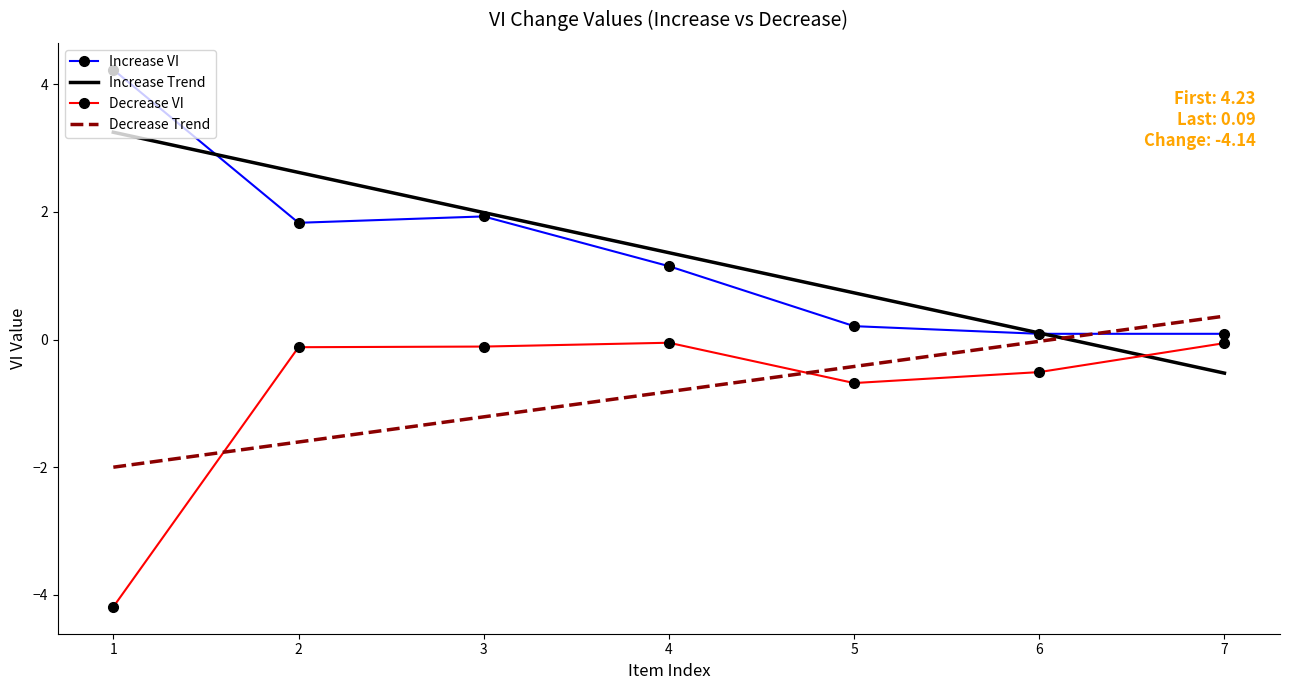

Where do Increase Trend and Increase VI first cross each other?

1 and 2